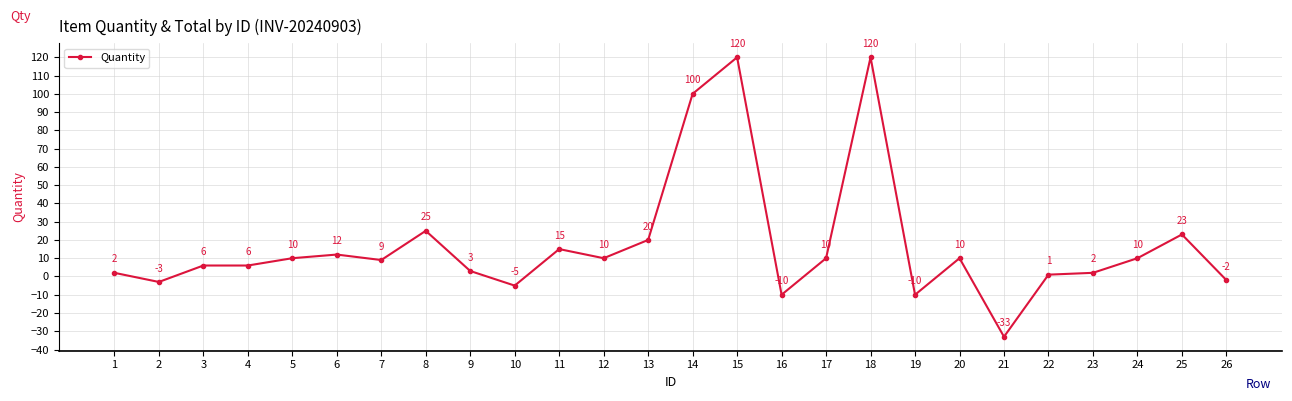

How many data points are less than 10?

13